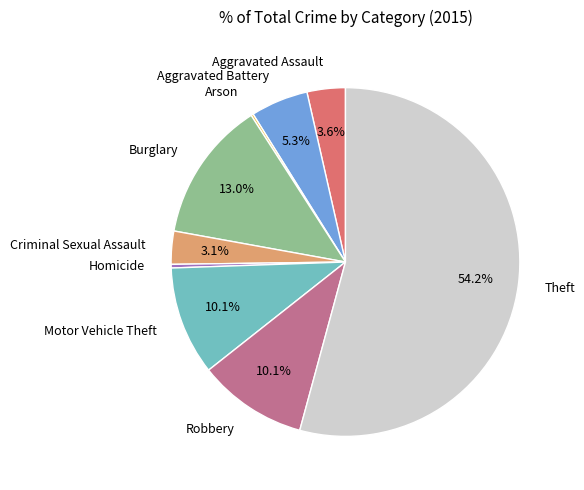

Is Theft the majority of the pie?

Yes